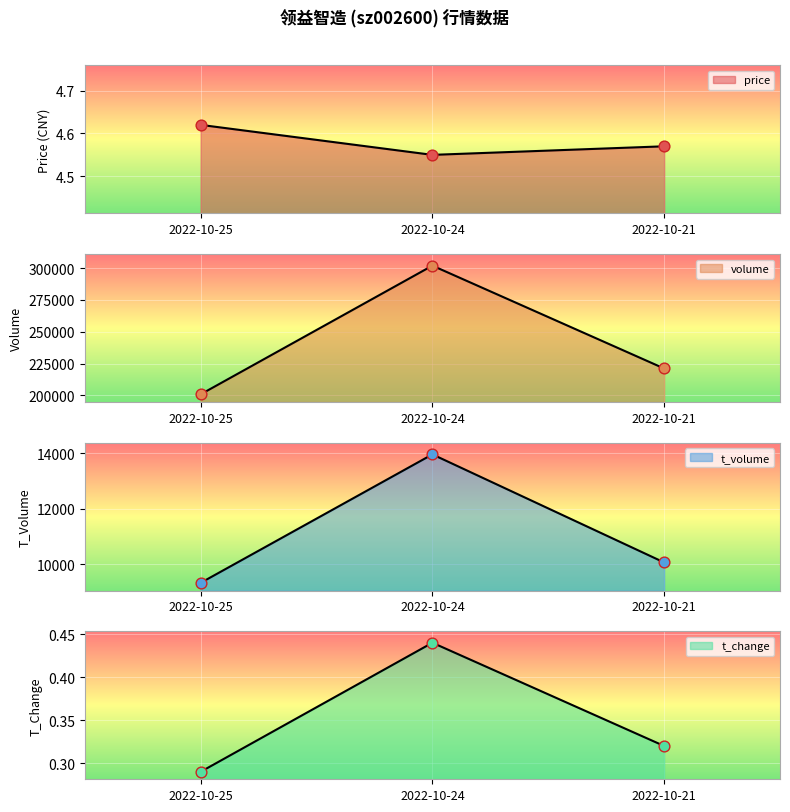

Which series reaches the maximum Y coordinate?

volume